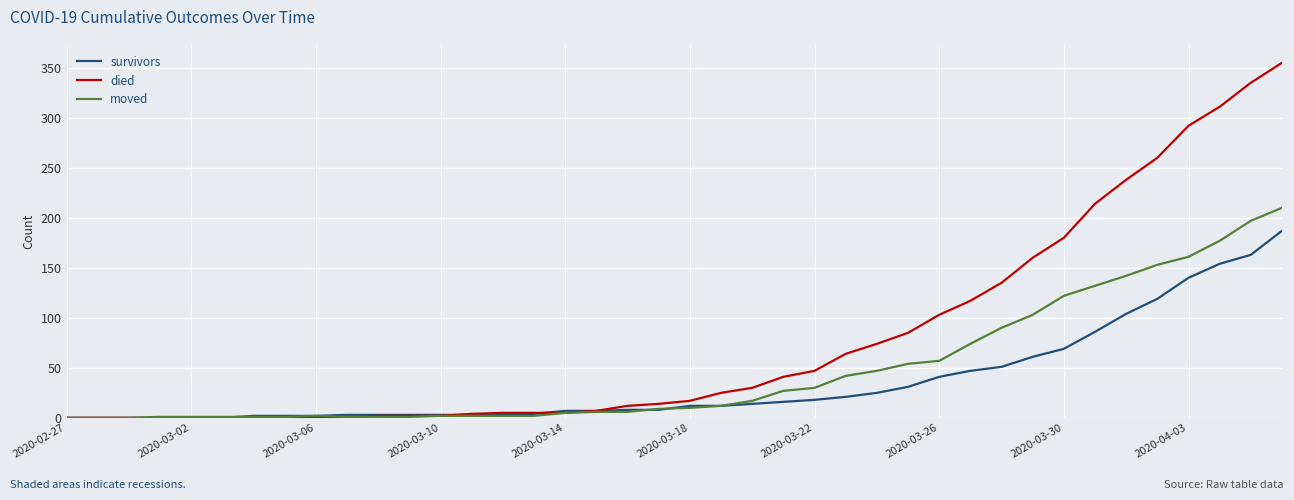

List the series in order of their peak value, lowest first.

survivors, moved, died